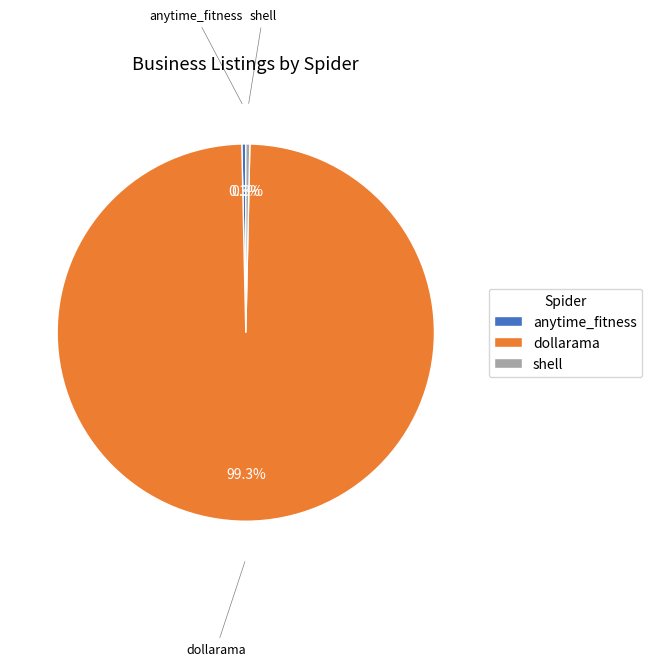

Combined, do anytime_fitness and dollarama account for over 50%?

Yes